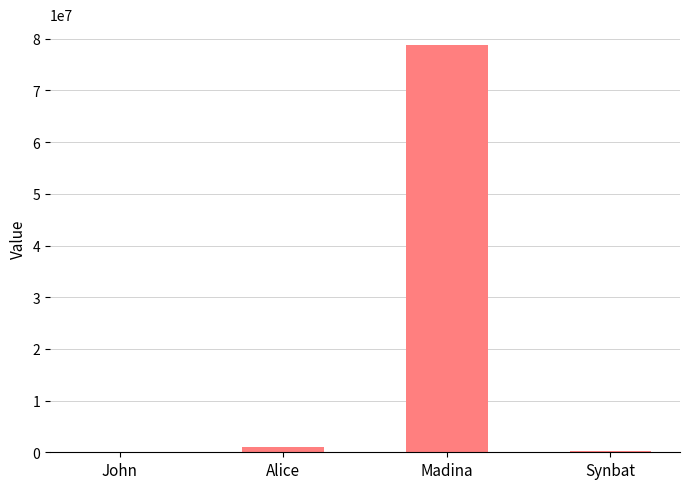

What is the maximum value shown in the chart?

78888552